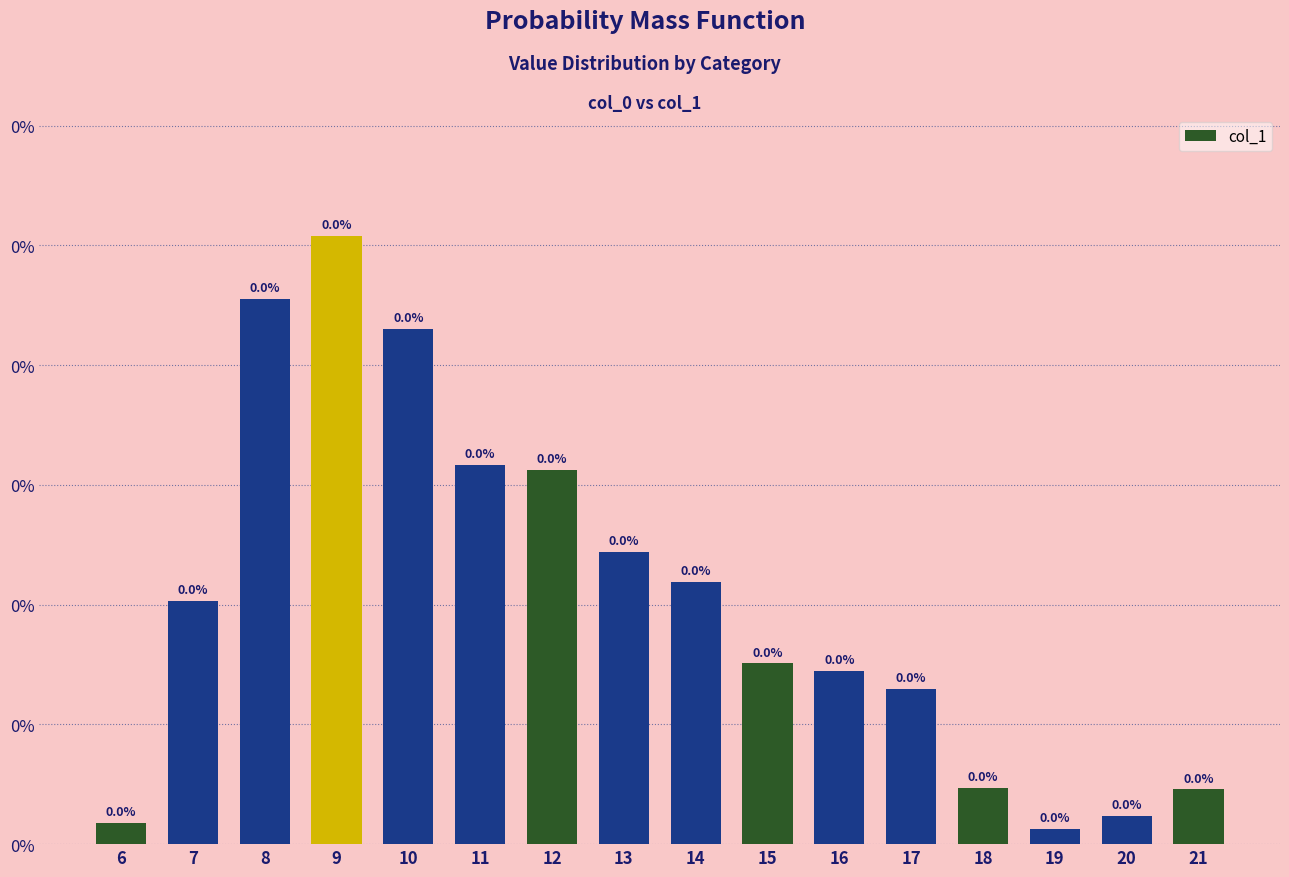

Does the chart contain any negative values?

No